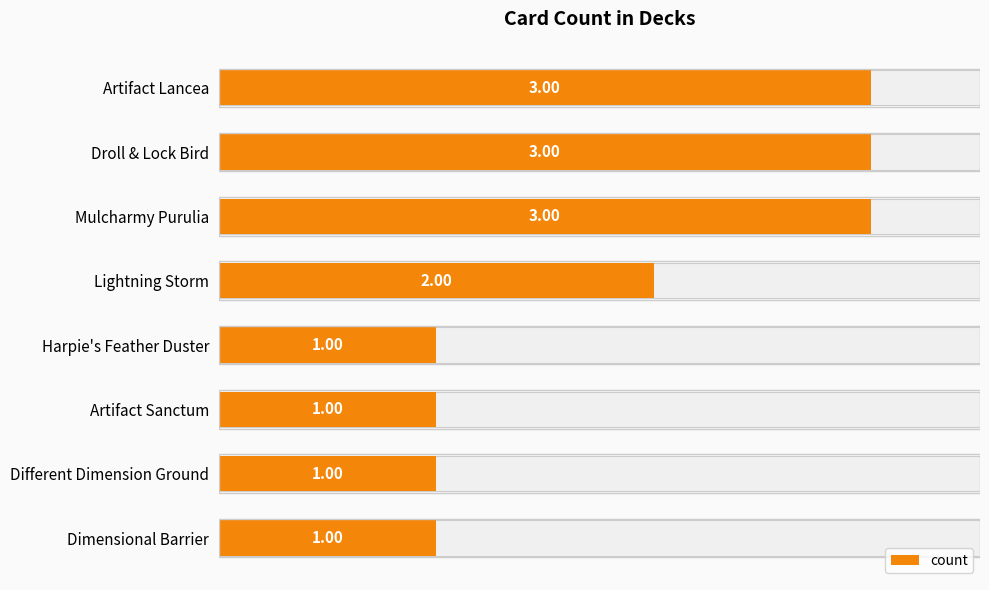

The chart shows a value of 1 at Artifact Sanctum. True or false?

False